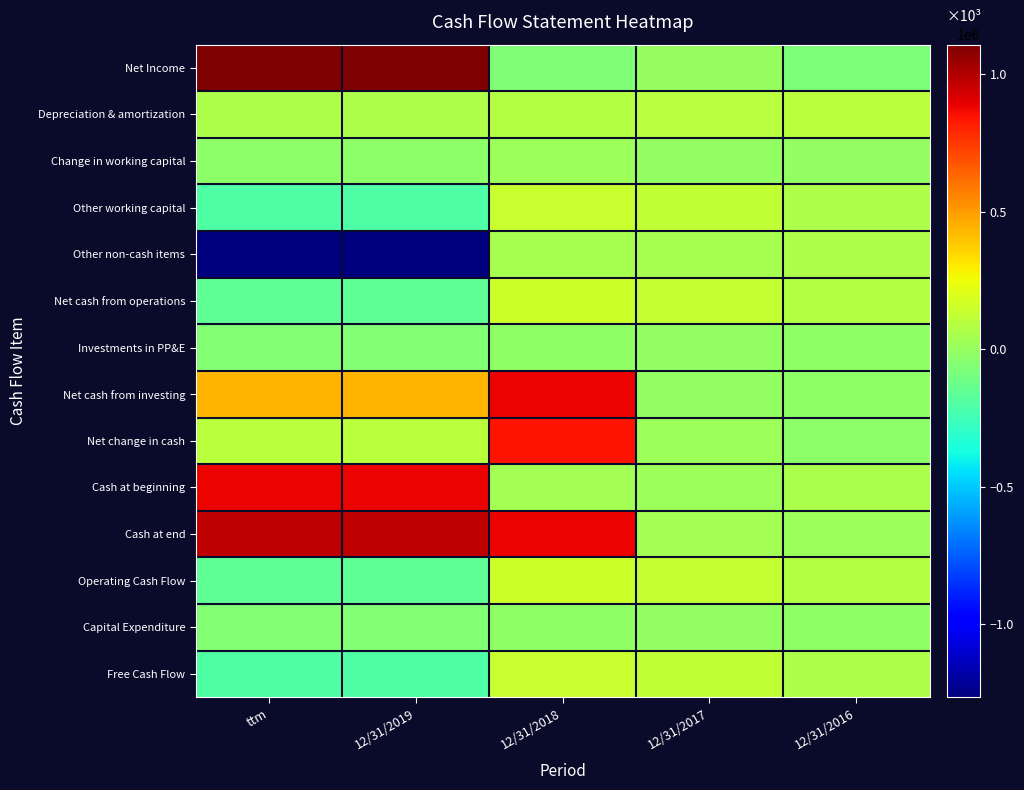

What is the total value across all series at 12/31/2017?

699103